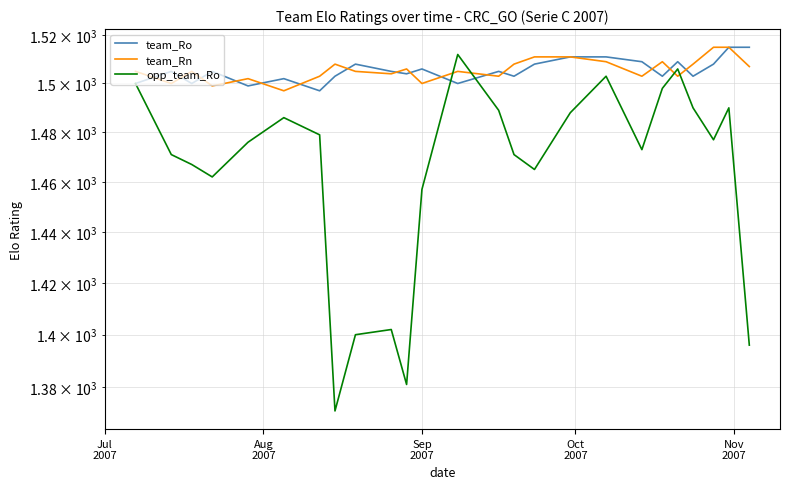

How many times do team_Rn and team_Ro cross each other?

15